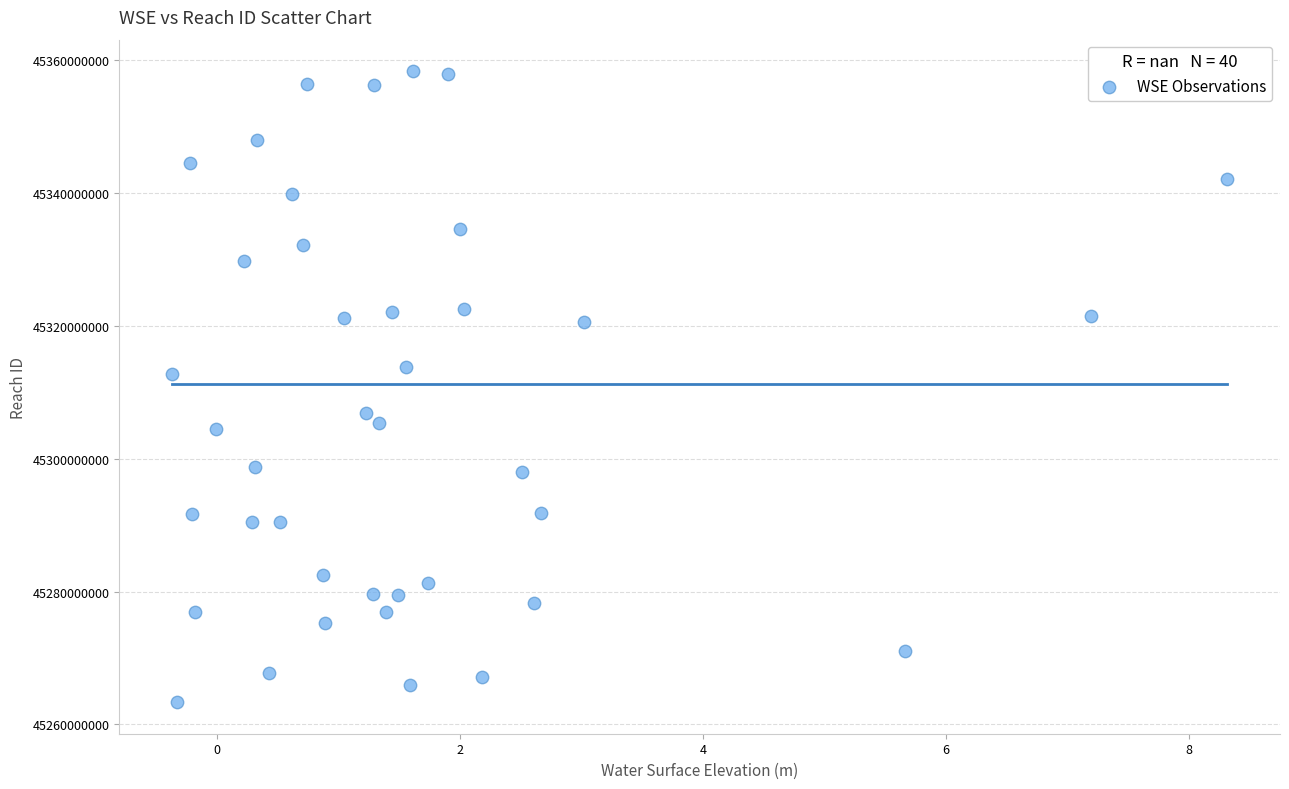

What is the range of Y values (max minus min)?

94932535.8